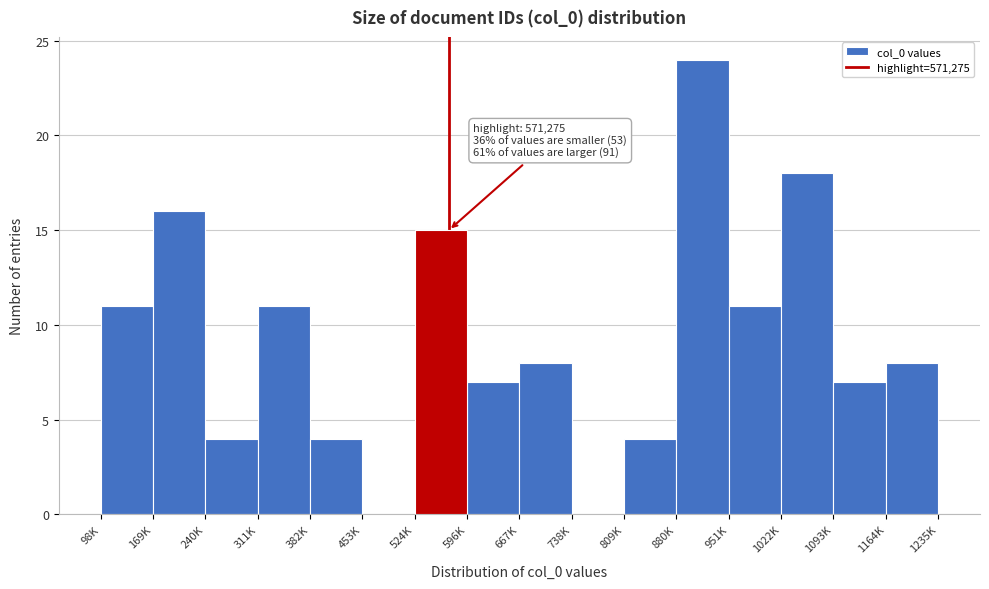

Reading left to right, extract all data points from this chart.

98K=11	169K=16	240K=4	311K=11	382K=4	453K=0	524K=15	596K=7	667K=8	738K=0	809K=4	880K=24	951K=11	1022K=18	1093K=7	1164K=8